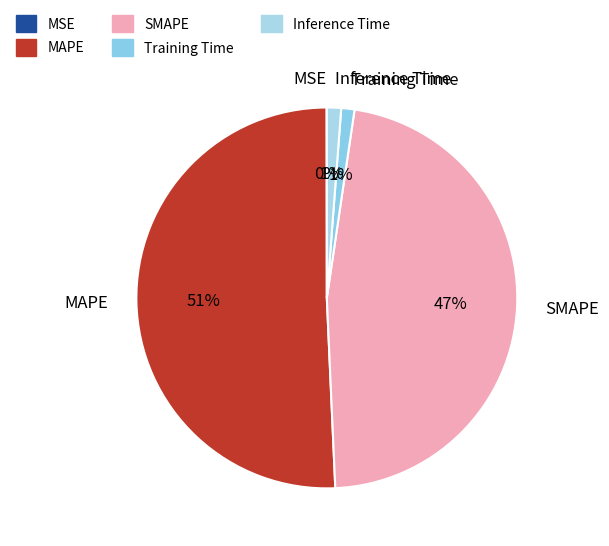

Which category has the biggest portion of the pie?

MAPE